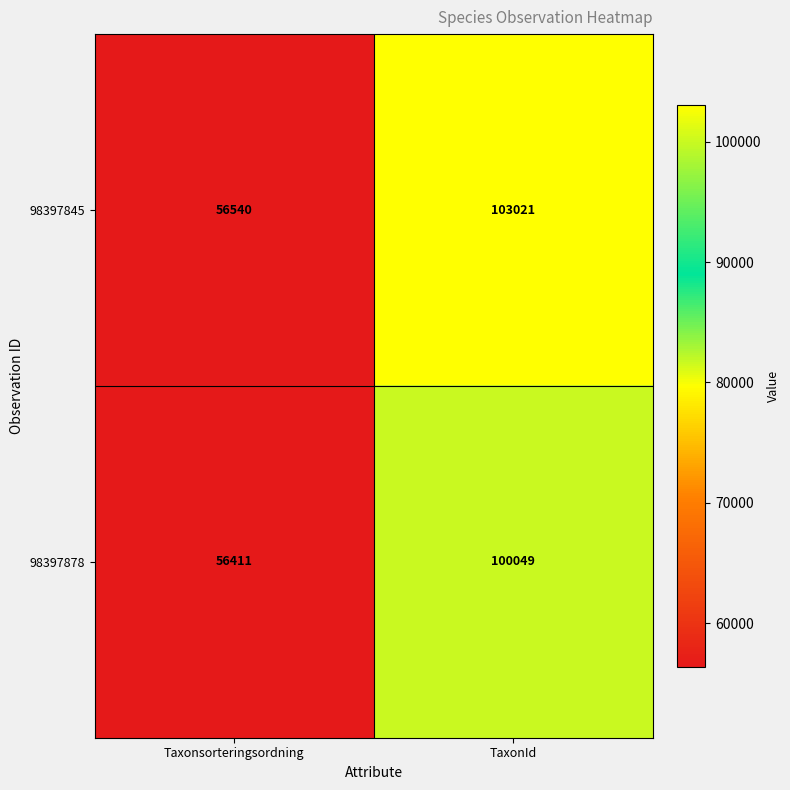

At how many categories does at least one series exceed 66402?

1